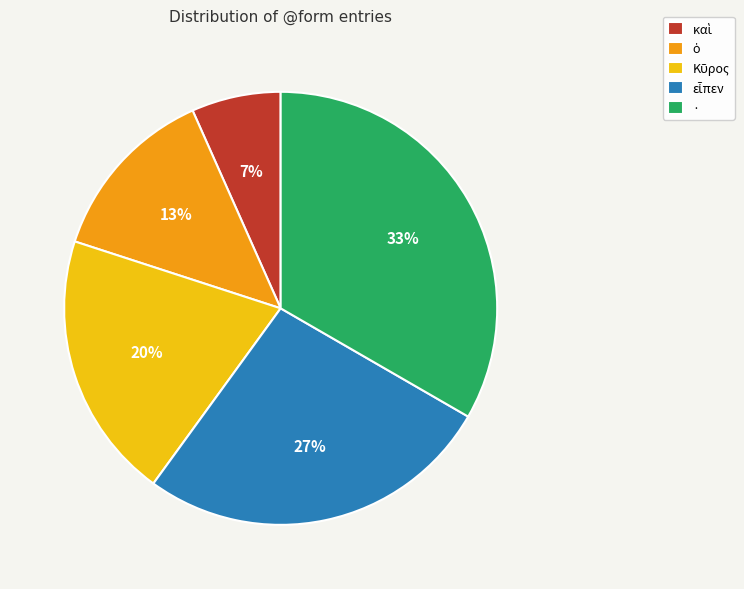

To the nearest percent, what percentage of the pie is ·?

33%